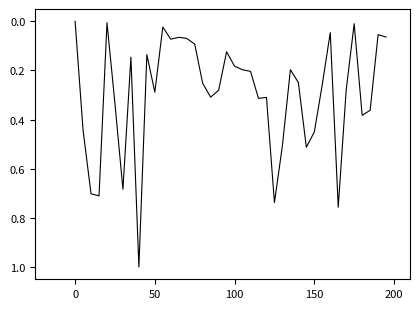

What is the maximum value shown in the chart?

1.0